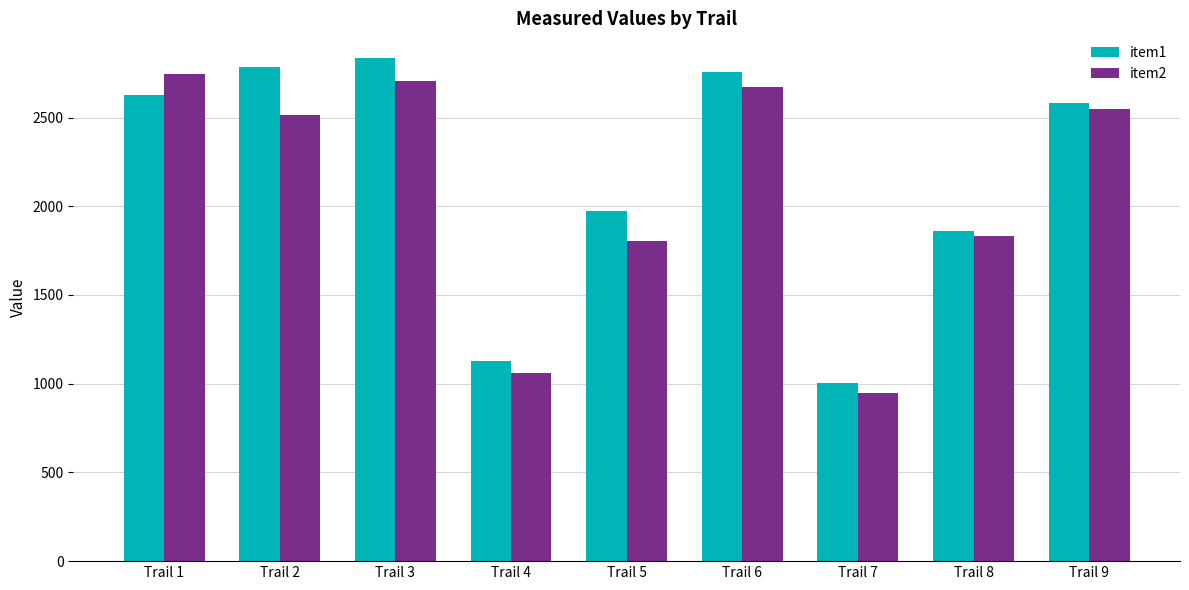

What value does the item2 series have at Trail 2?

2516.4